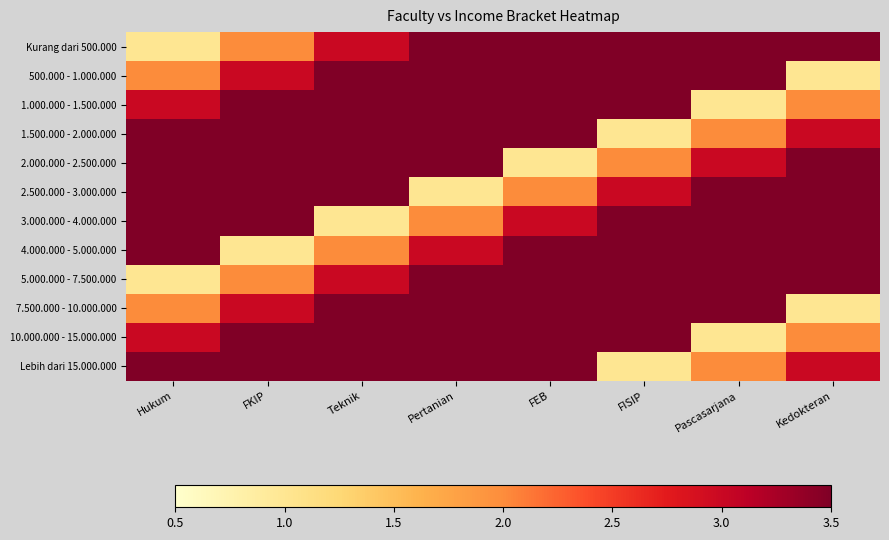

Which label corresponds to the smallest value in the chart?

Hukum